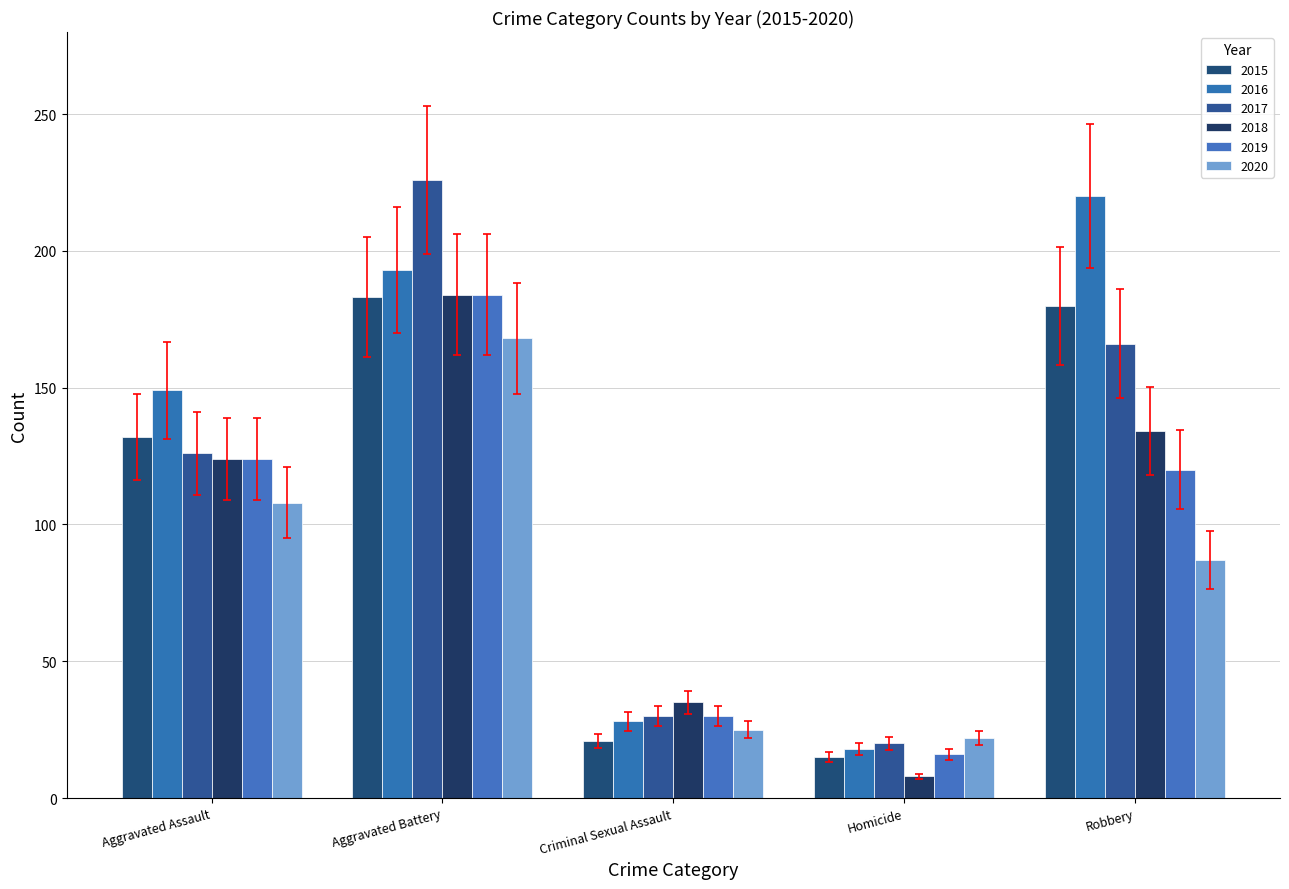

What is the difference between the 2018 values at Criminal Sexual Assault and Aggravated Assault?

89